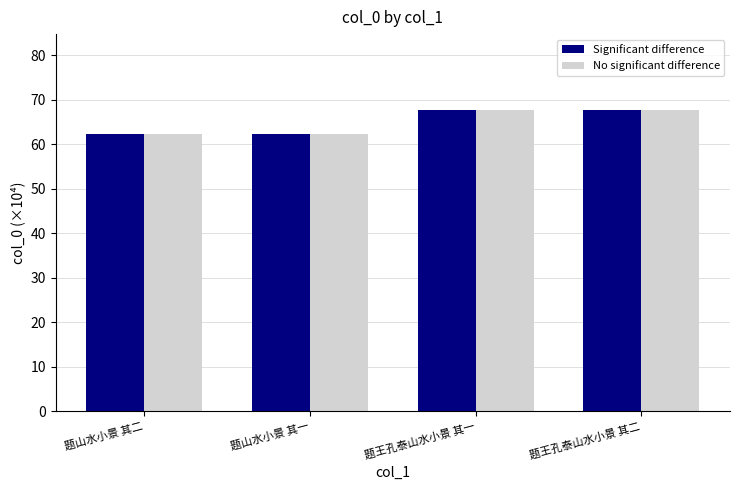

What is the value of the Significant difference bar at the 2nd from the left?

62.4